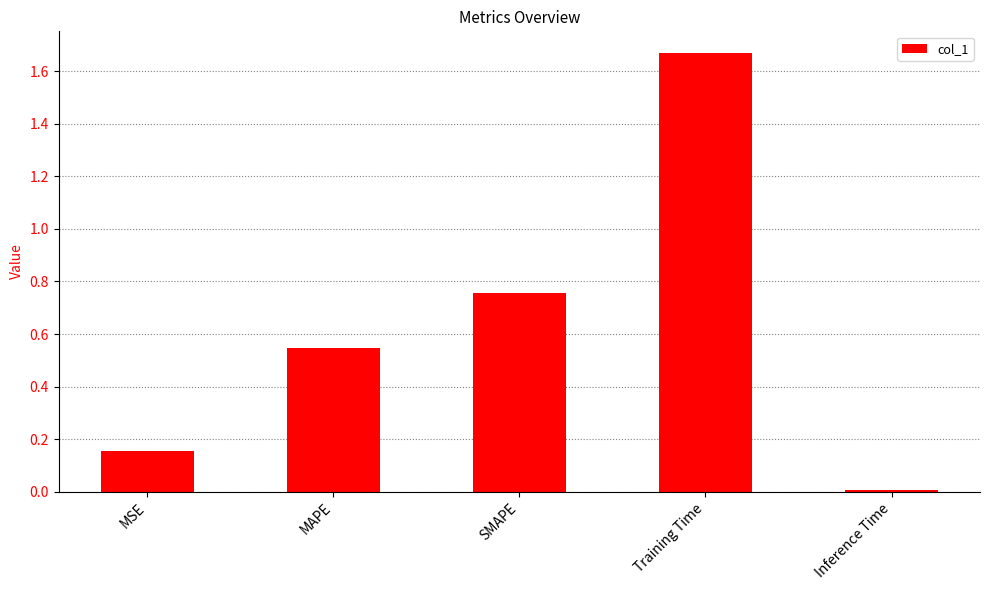

How many bars are there in total?

5